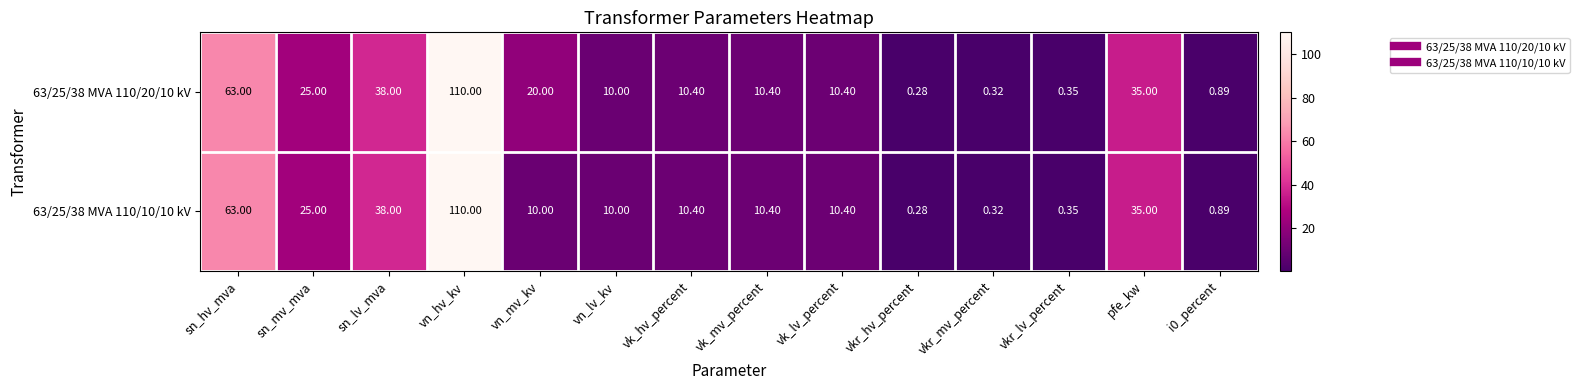

What is the total value across all series at i0_percent?

1.8